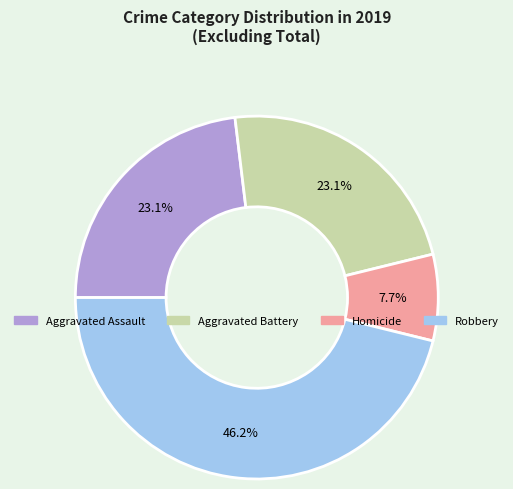

What percentage do Aggravated Assault and Aggravated Battery together represent?

46.2%